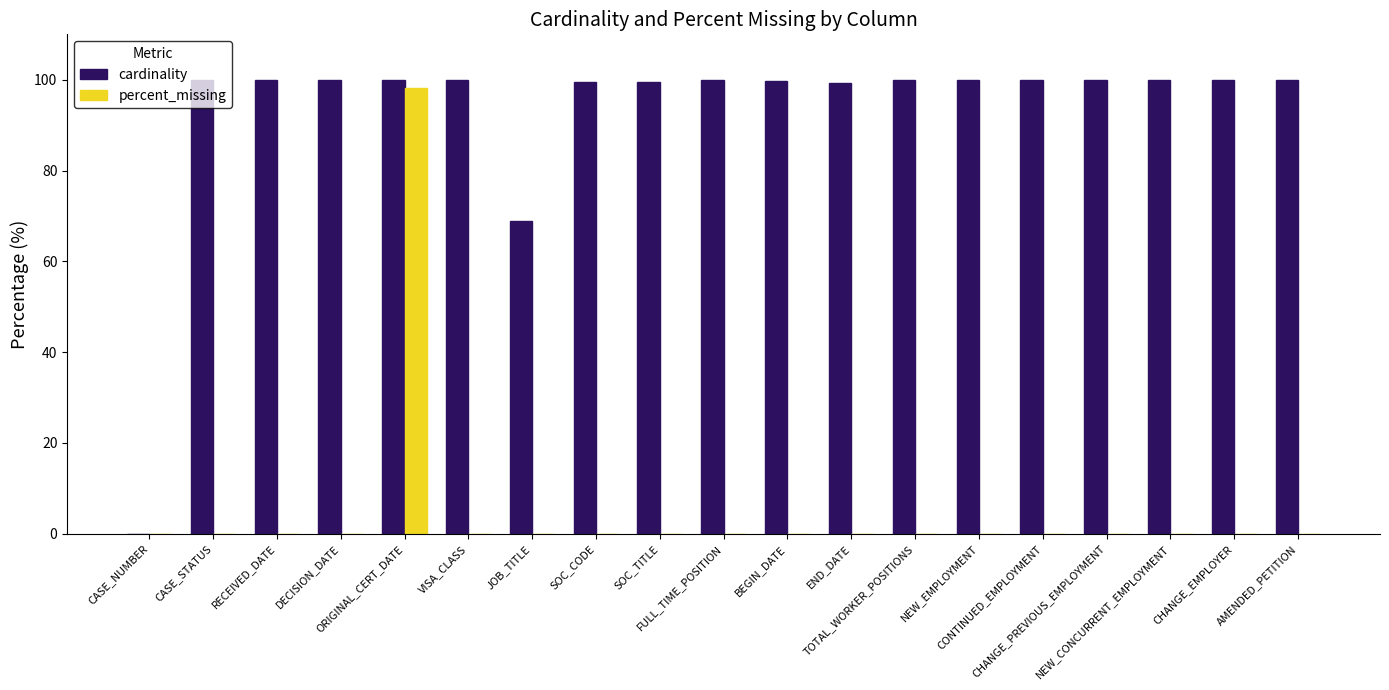

What is the sum of all cardinality values?

1766.8